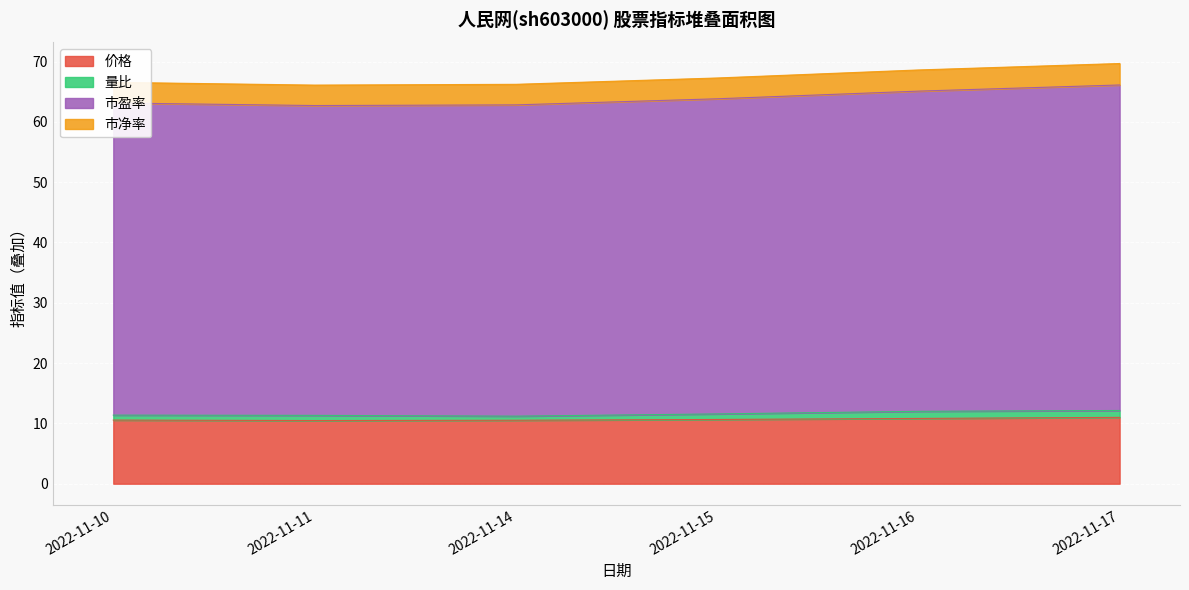

Is it true that 价格 equals 10.8 at 2022-11-16?

True